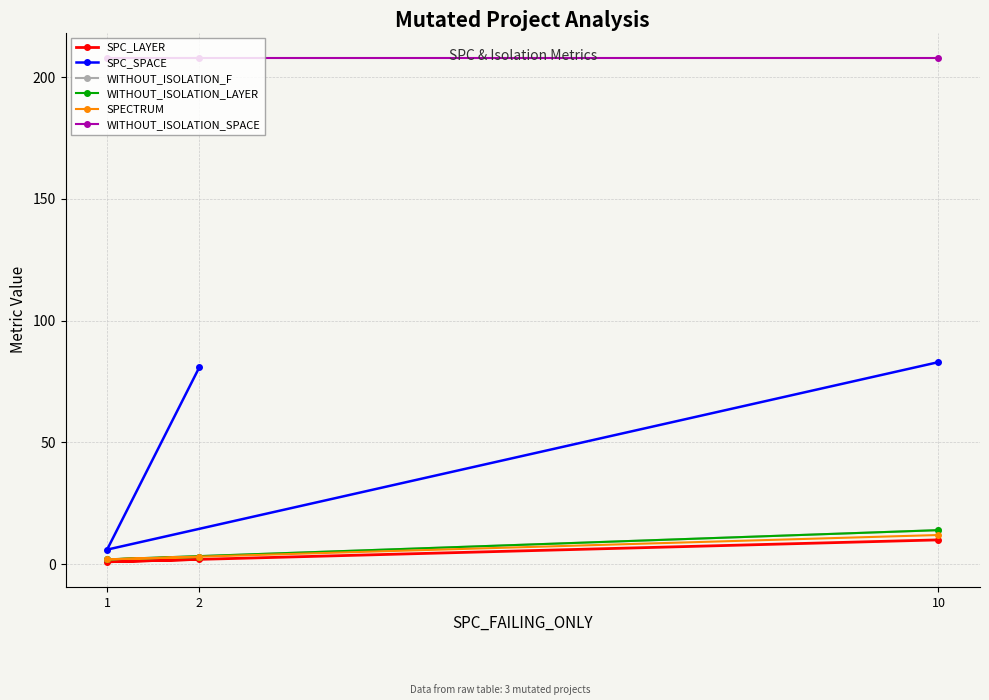

Between 10 and 1, which is larger?

10